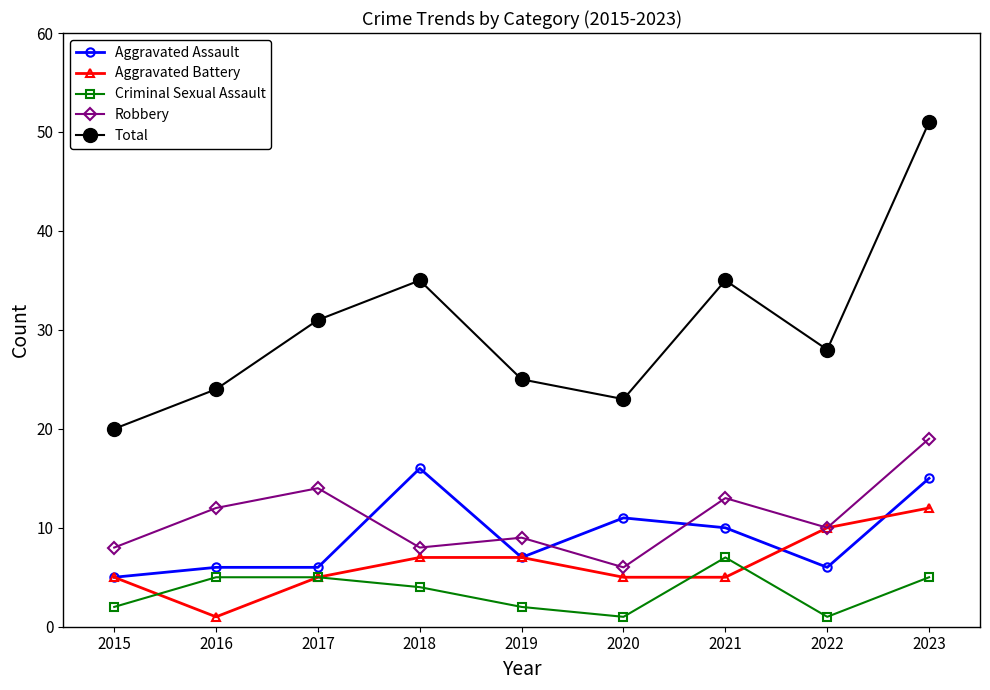

Rank the series by their maximum value, from lowest to highest.

Criminal Sexual Assault, Aggravated Battery, Aggravated Assault, Robbery, Total